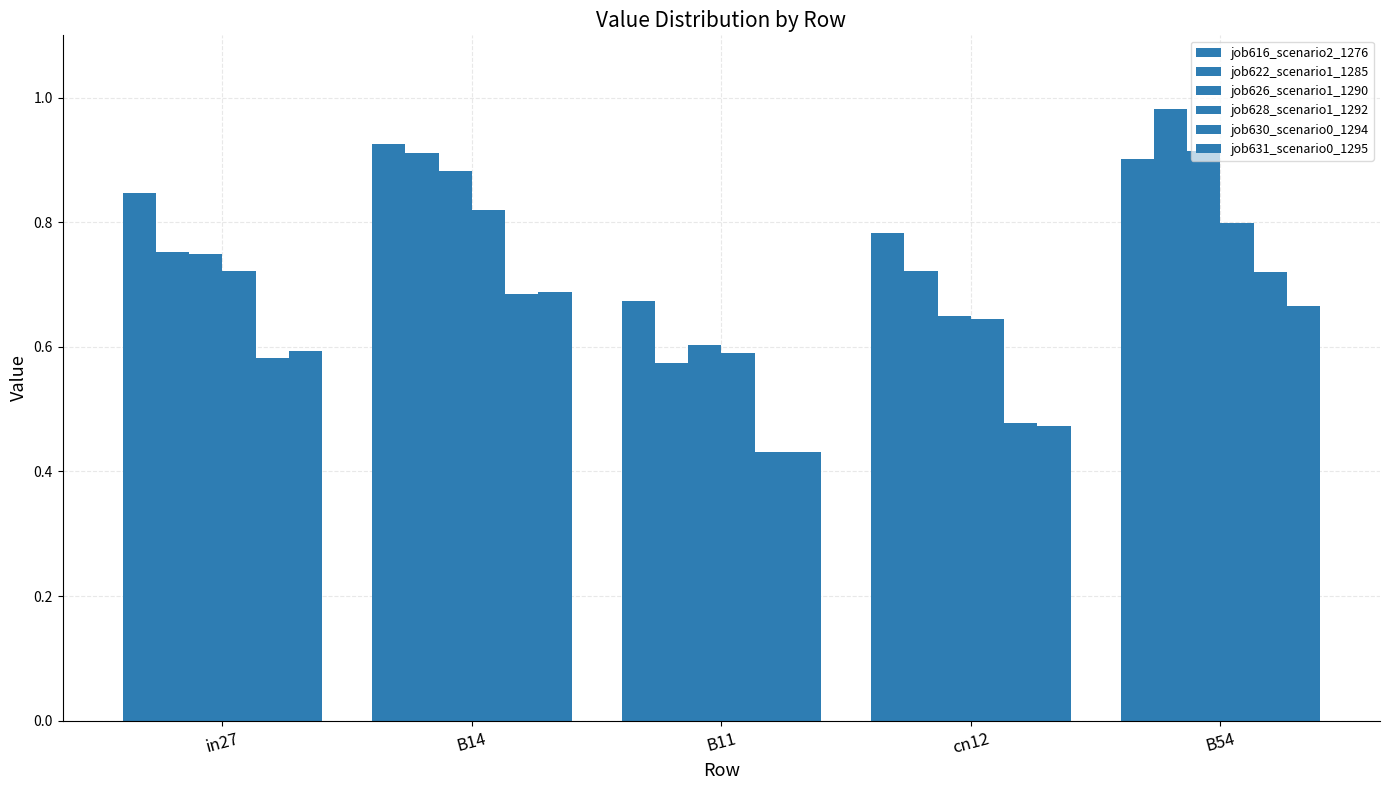

How many groups of bars are there?

5